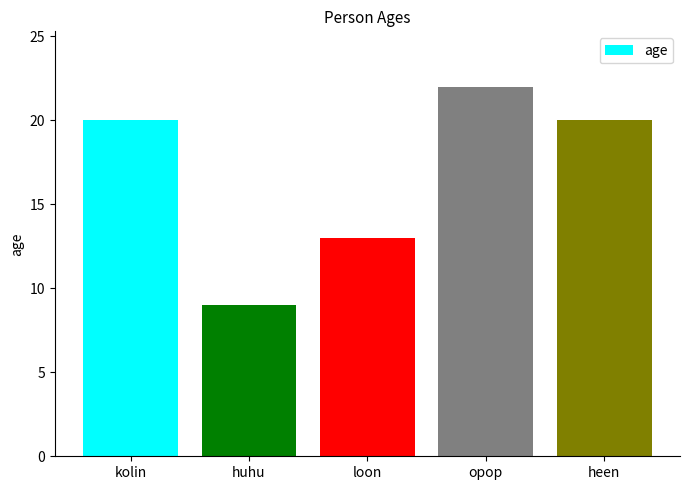

What is the change in value from kolin to loon?

-7